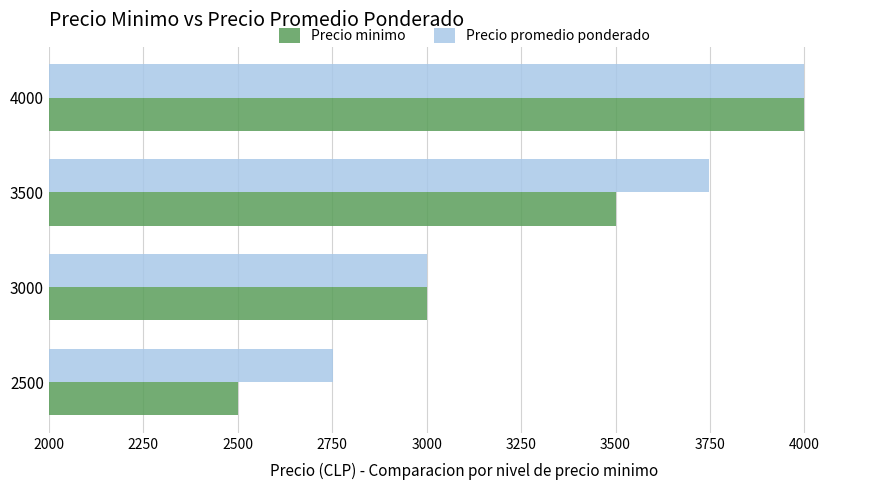

Which series changed the most between 2500 and 3000?

Precio minimo